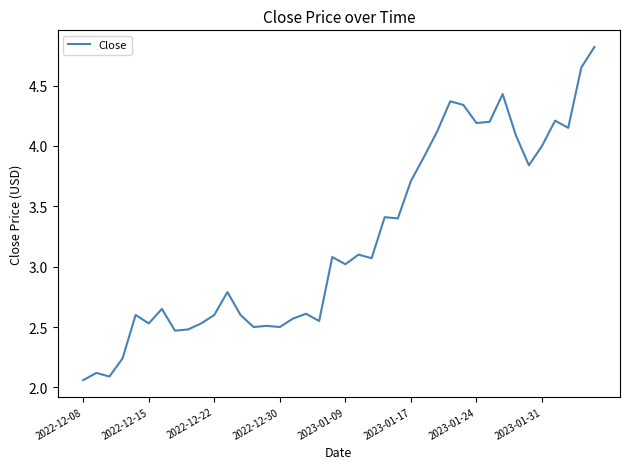

What is the maximum value shown in the chart?

4.8